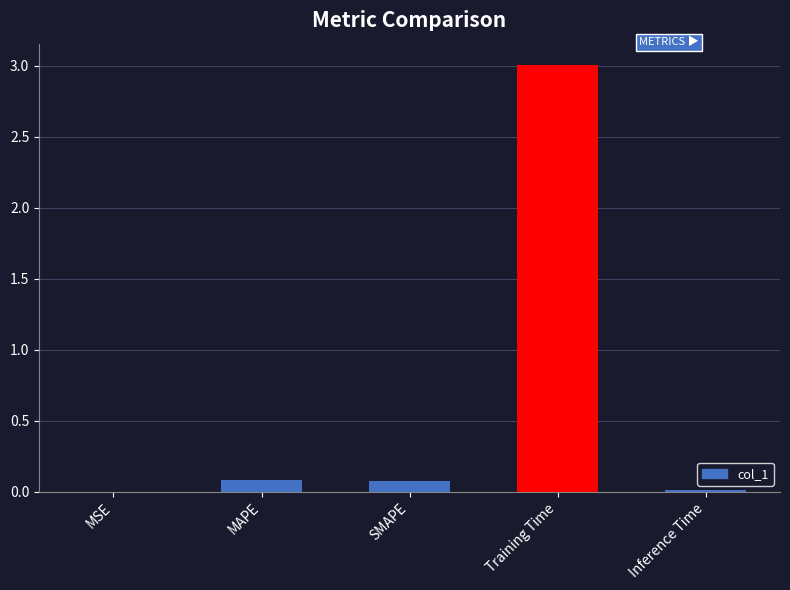

Which category has the highest value across all series?

Training Time